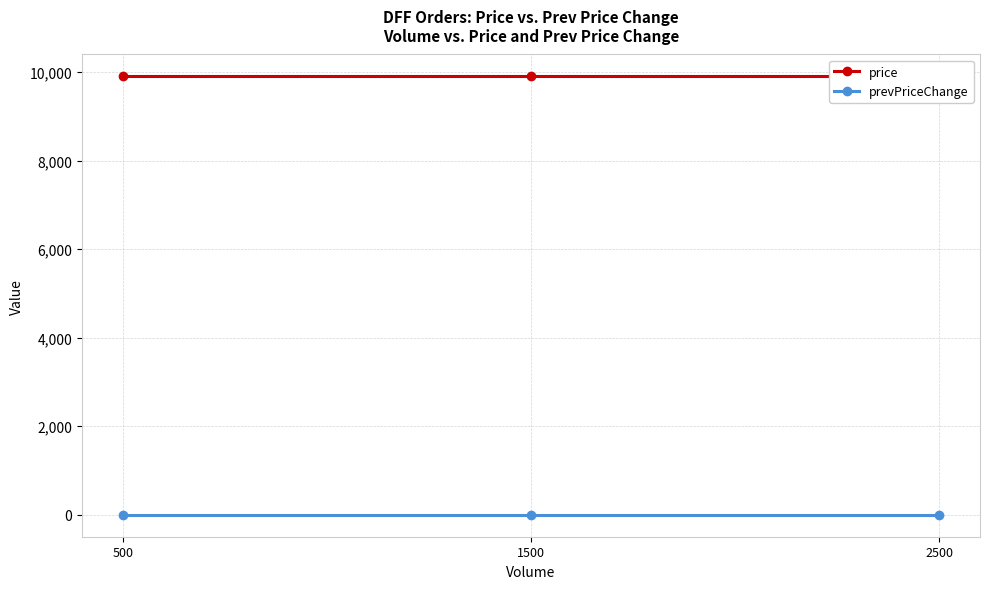

Does the chart have visible grid lines?

Yes